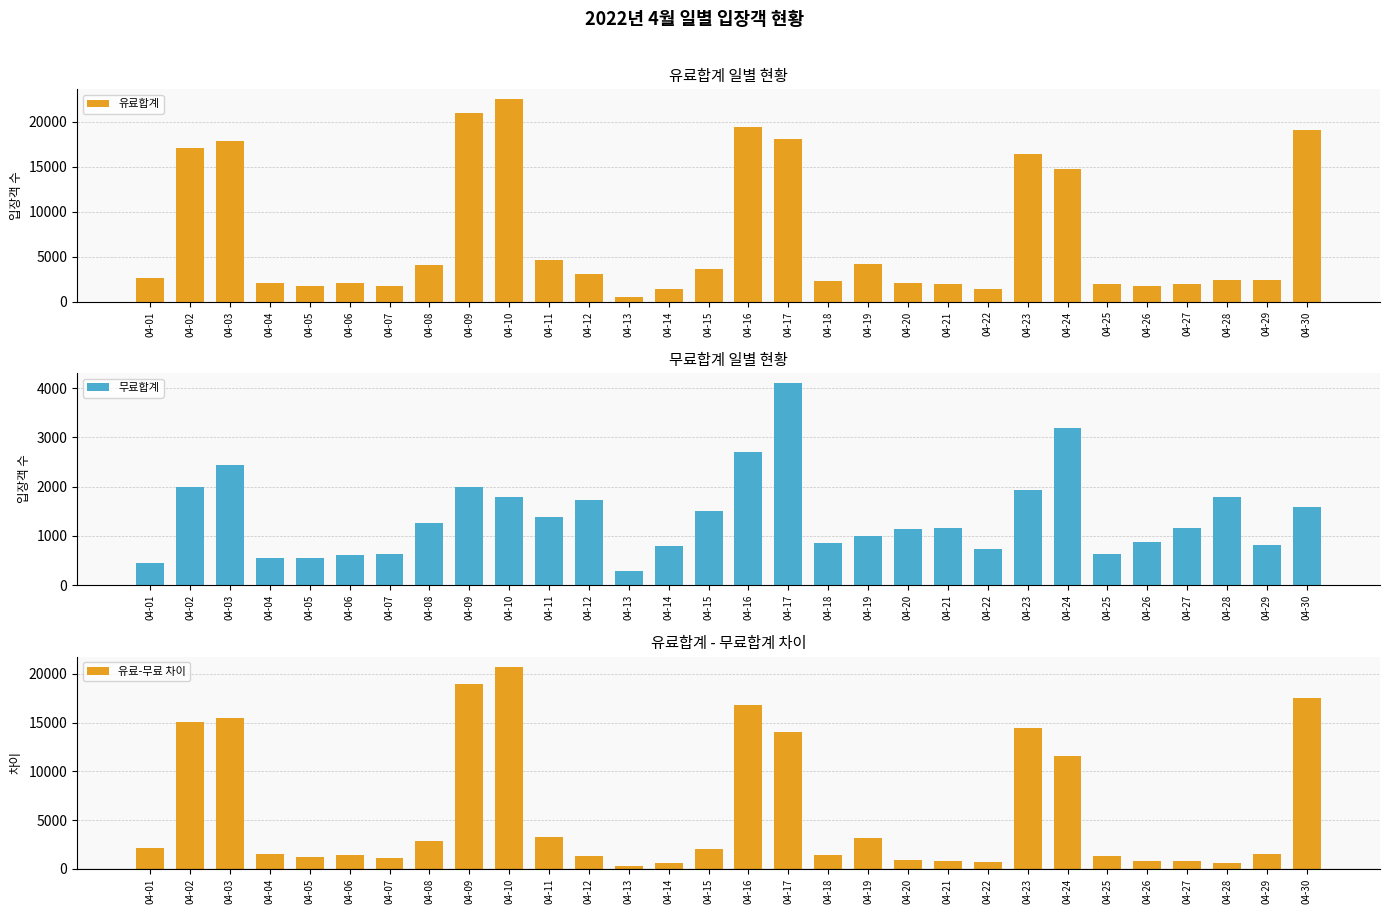

What is the sum of all 유료-무료 차이 values?

174365